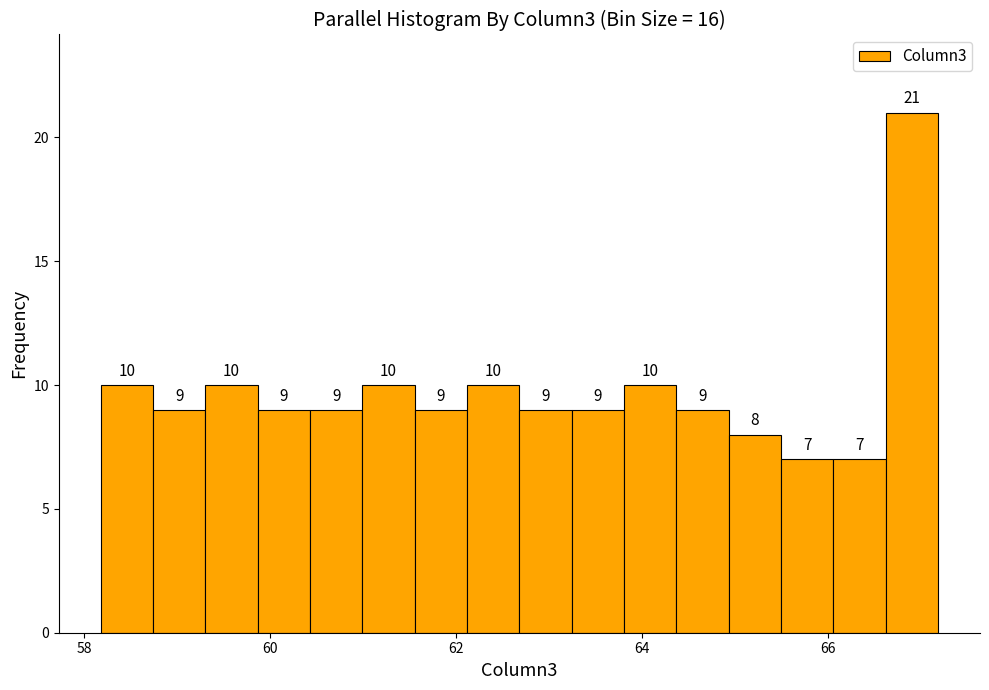

Around what value on the x-axis is the tallest bar? Give the approximate position of its centre, as read against the axis.

66.8